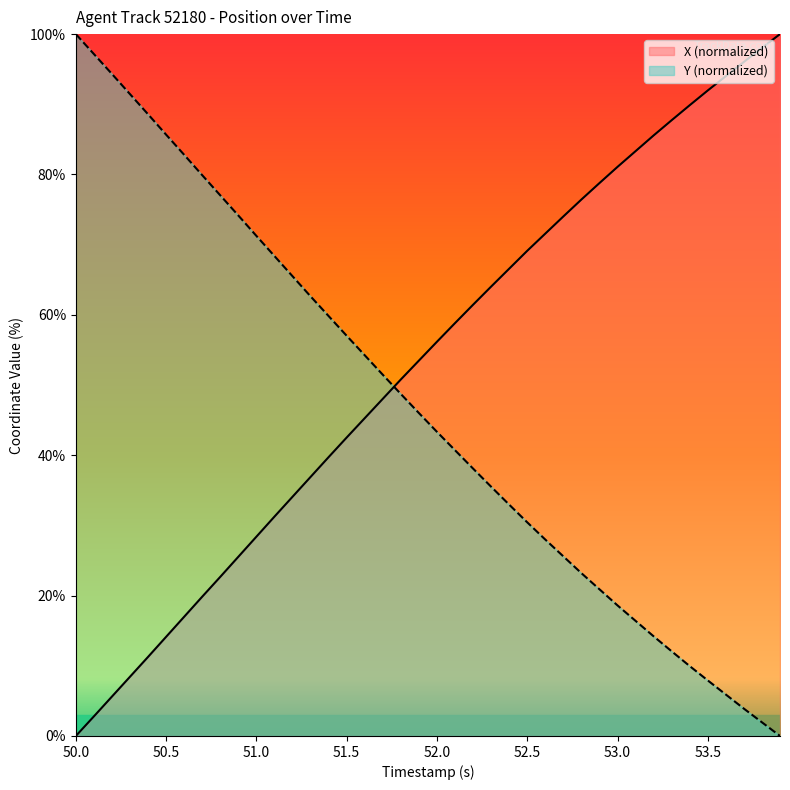

Rank the series at 50.5 from lowest to highest value.

X (normalized), Y (normalized)